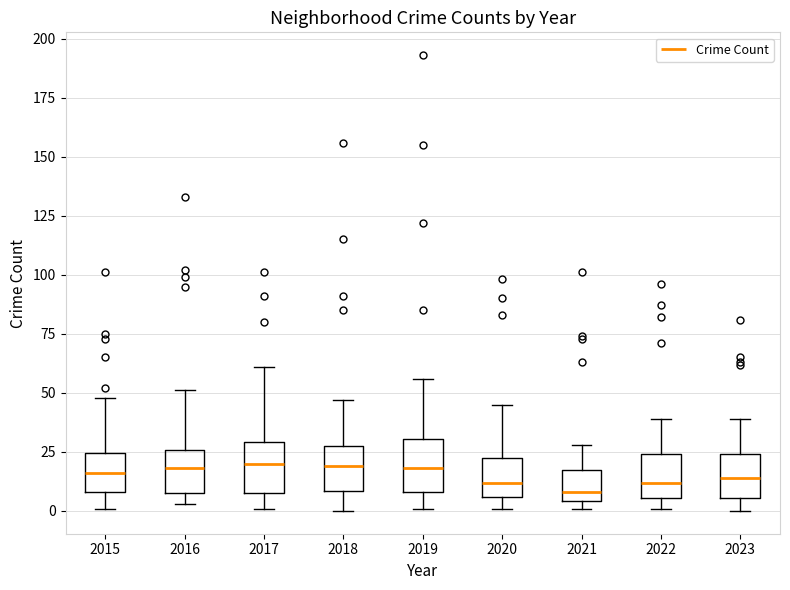

Where does the median line of the box at x = 2016 sit on the y-axis? The values are not printed on the chart, so give them approximately, as read against the axis.

20